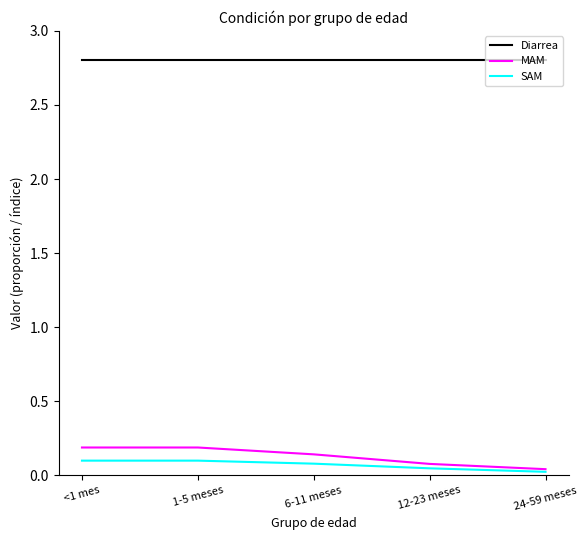

True or false: SAM and Diarrea cross at least once.

False